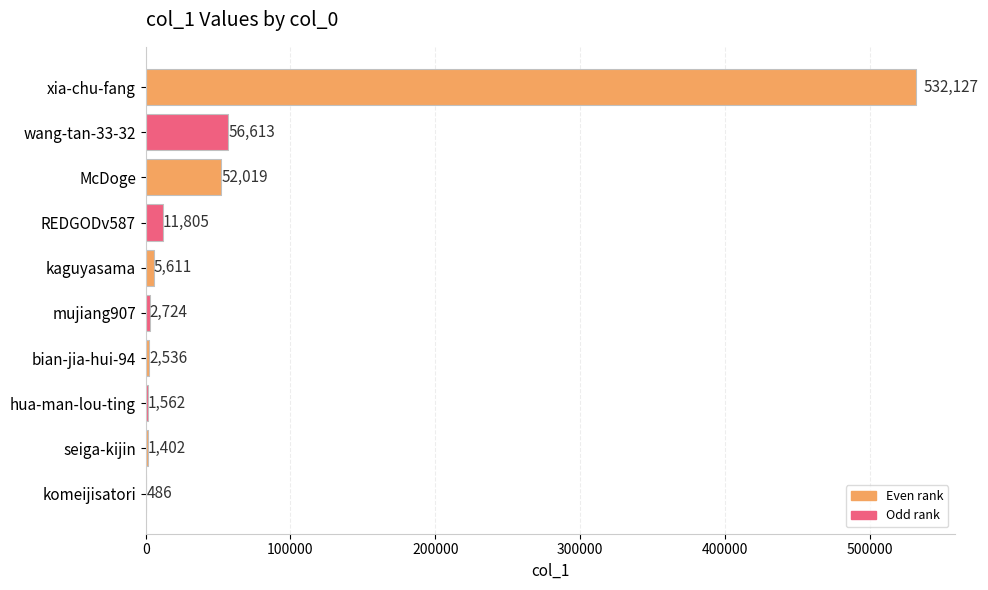

At which label is the value closest to 266306?

wang-tan-33-32